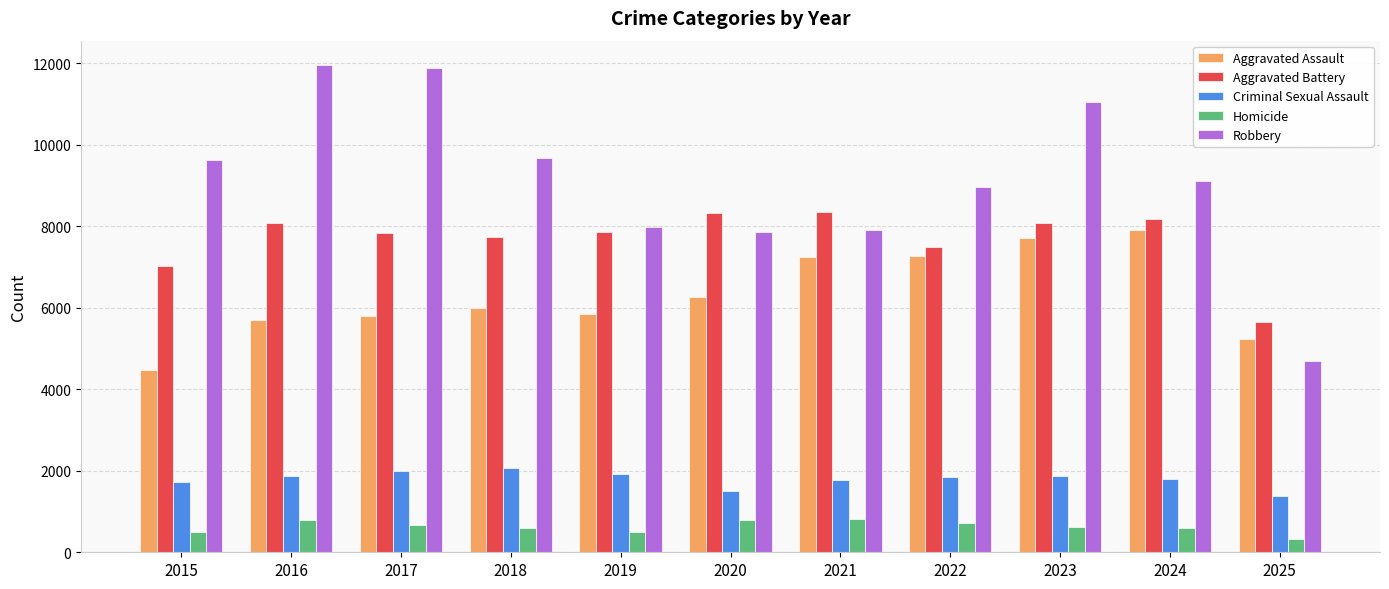

What is the difference between the highest and lowest values at 2024?

8527